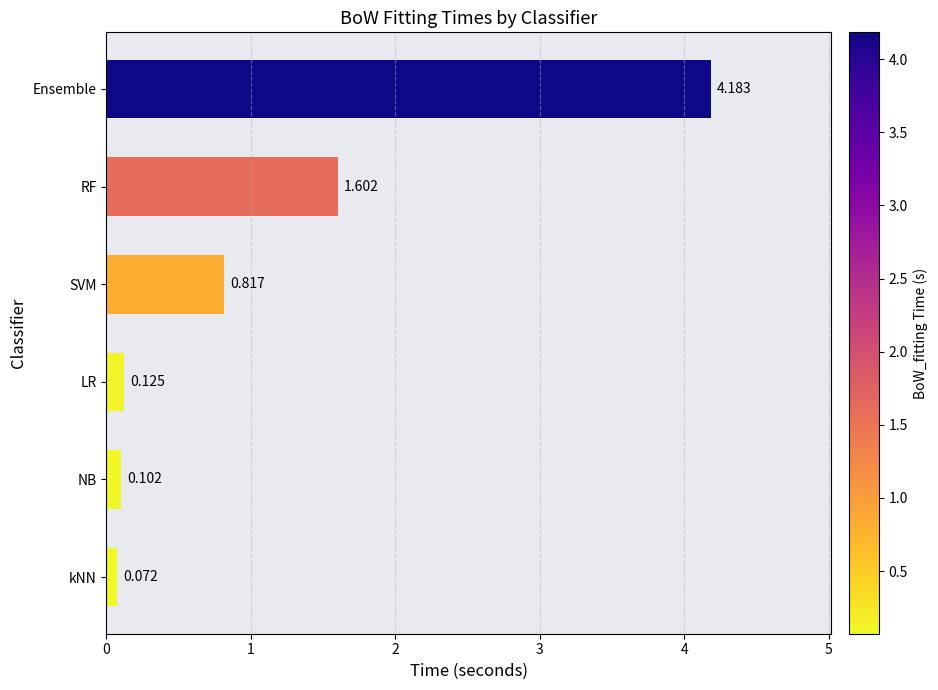

Between NB and Ensemble, which is larger?

Ensemble